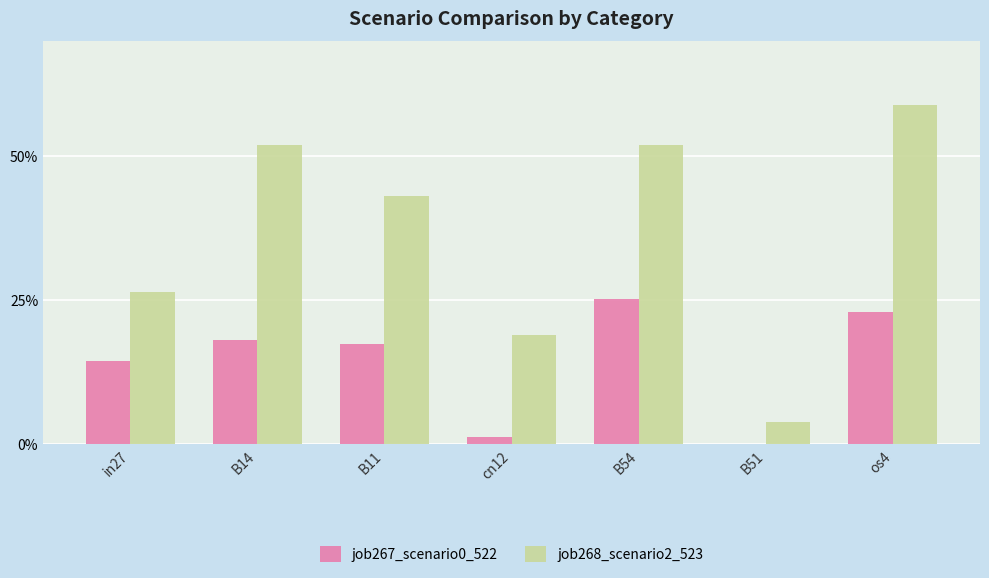

Does the chart contain stacked bars?

No